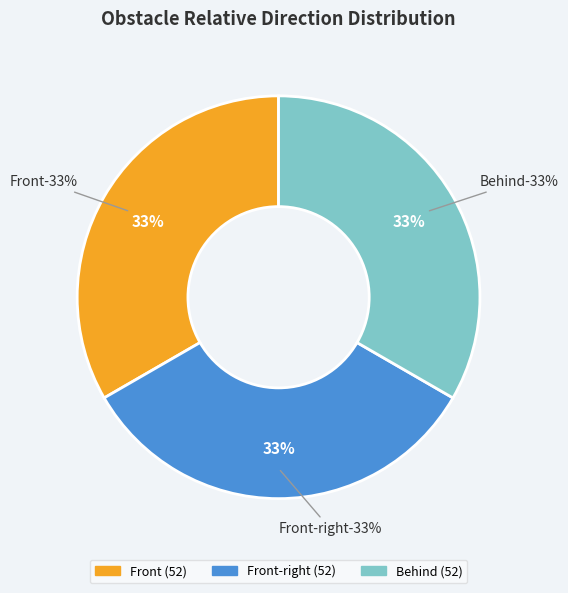

Count the number of slices in the pie.

3